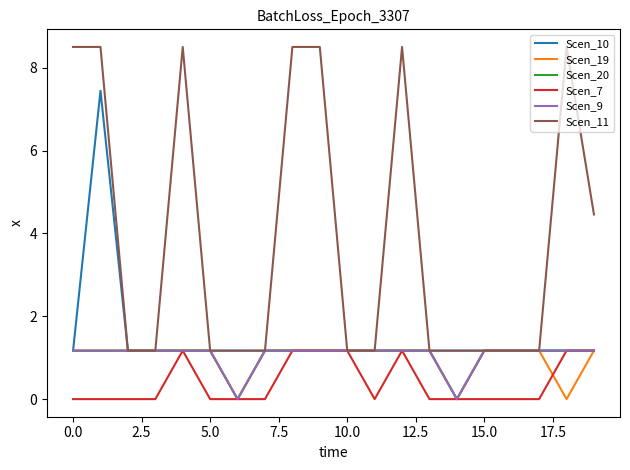

What is the difference between the second highest and second lowest values in the Scen_19 series?

1.2